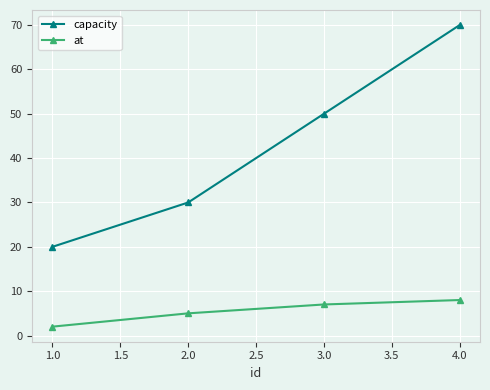

Reading left to right, list all the values displayed in this chart.

capacity: 20	30	50	70
at: 2	5	7	8